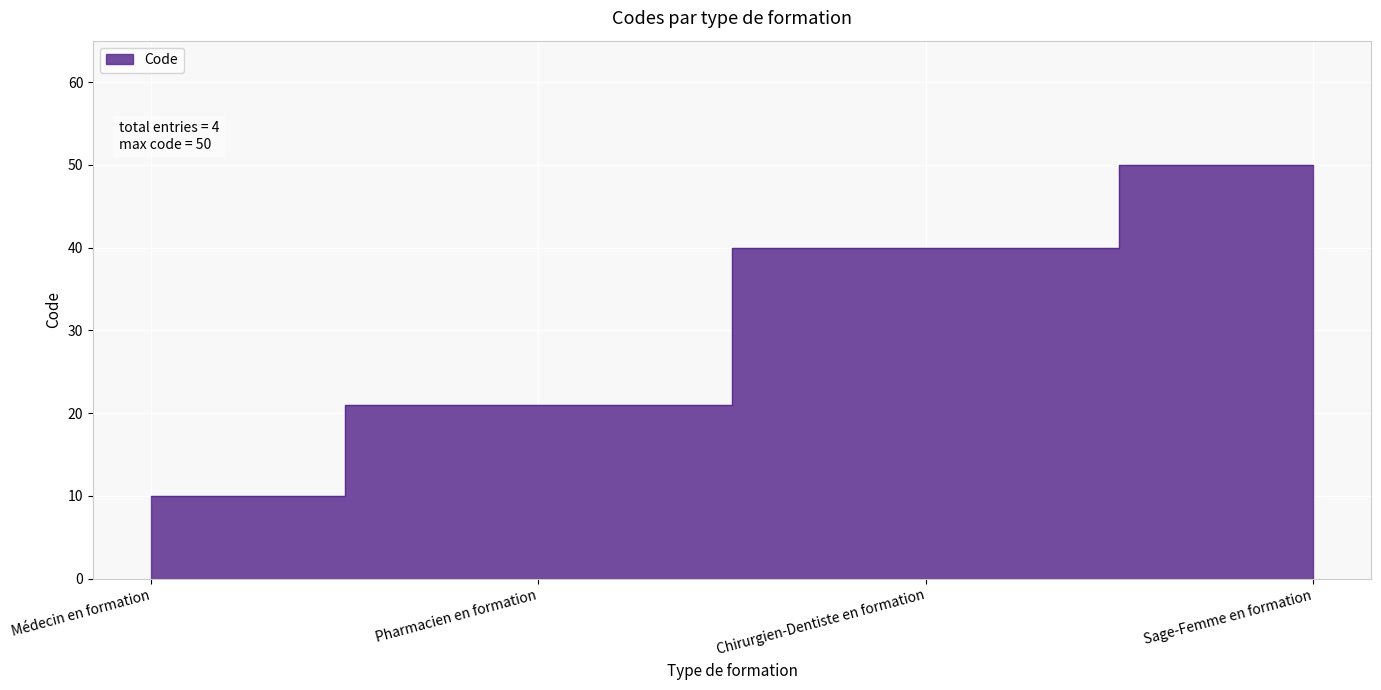

List the labels in order of value, largest first.

Sage-Femme en formation, Chirurgien-Dentiste en formation, Pharmacien en formation, Médecin en formation